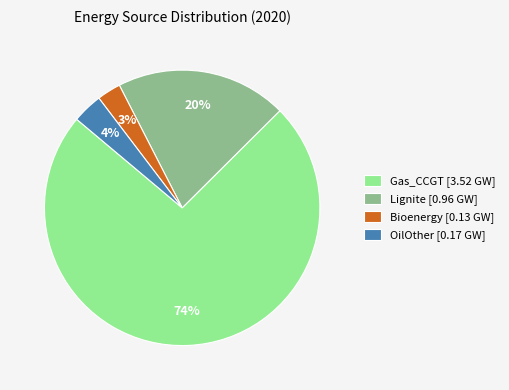

What percentage is the OilOther [0.17 GW] slice, to the nearest percent?

4%